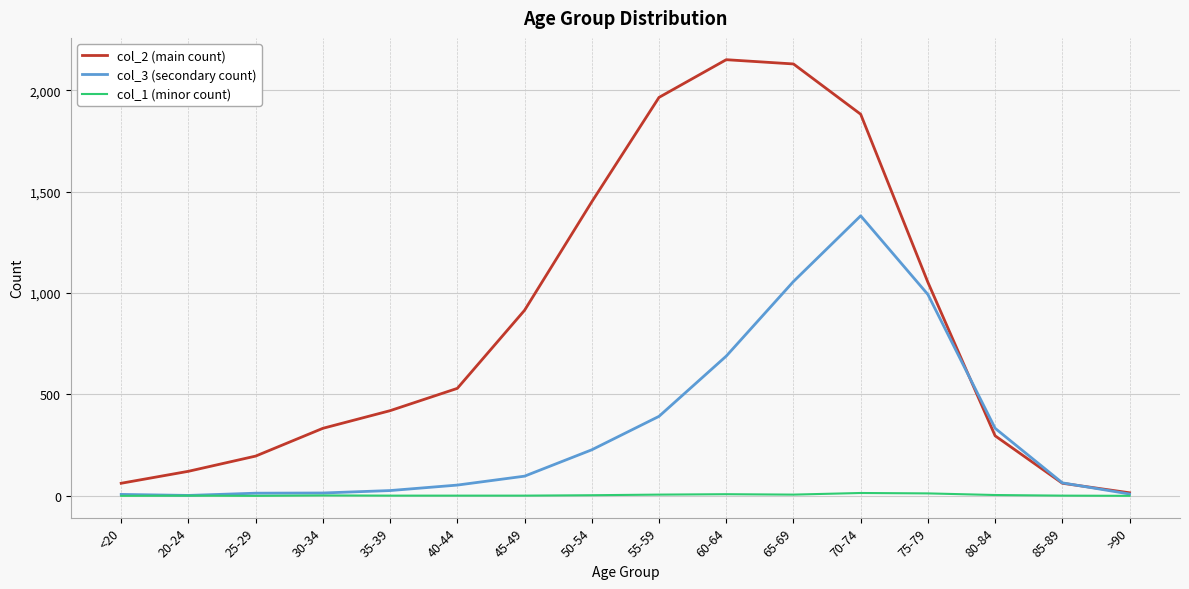

Which series has the largest total across all categories?

col_2 (main count)